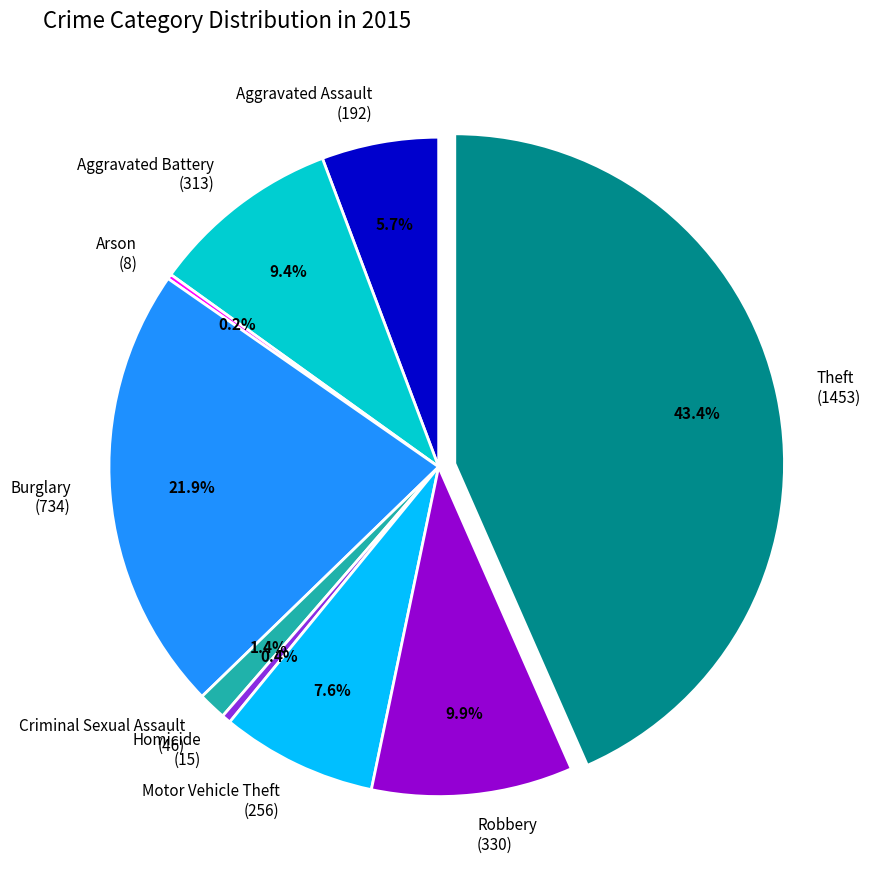

Between Theft (1453) and Homicide (15), which is larger?

Theft (1453)